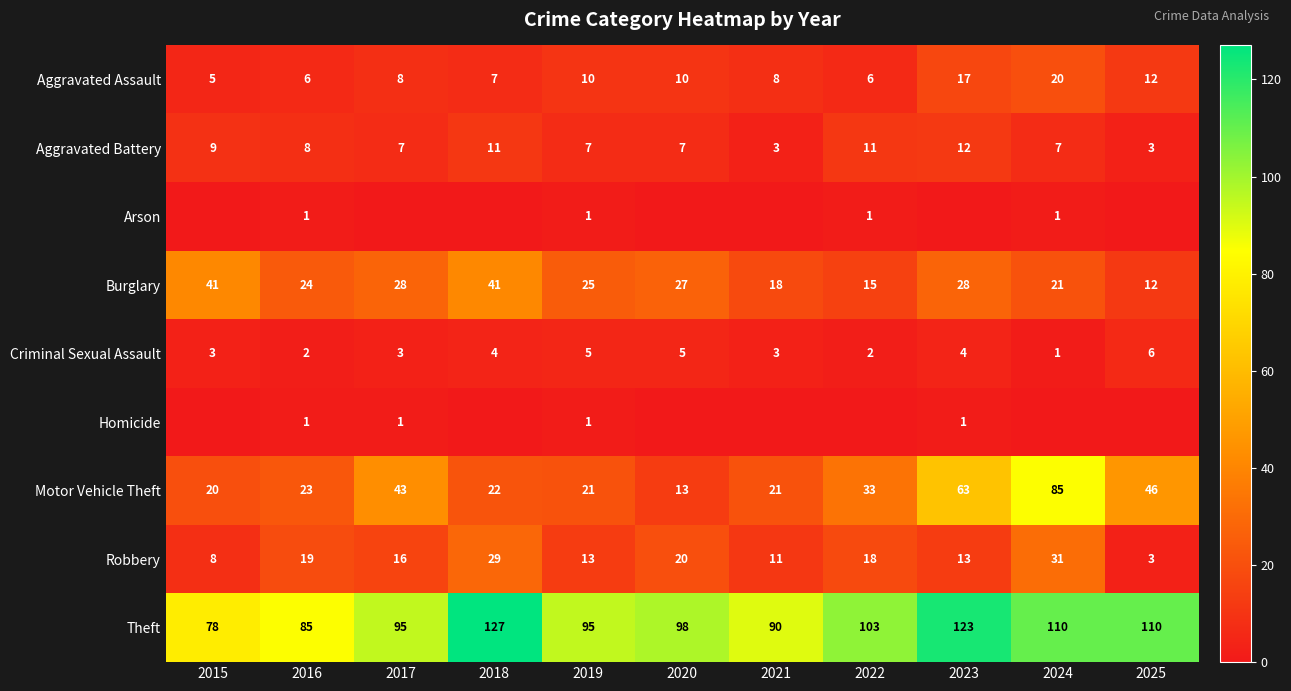

What is the sum of all Motor Vehicle Theft values?

390